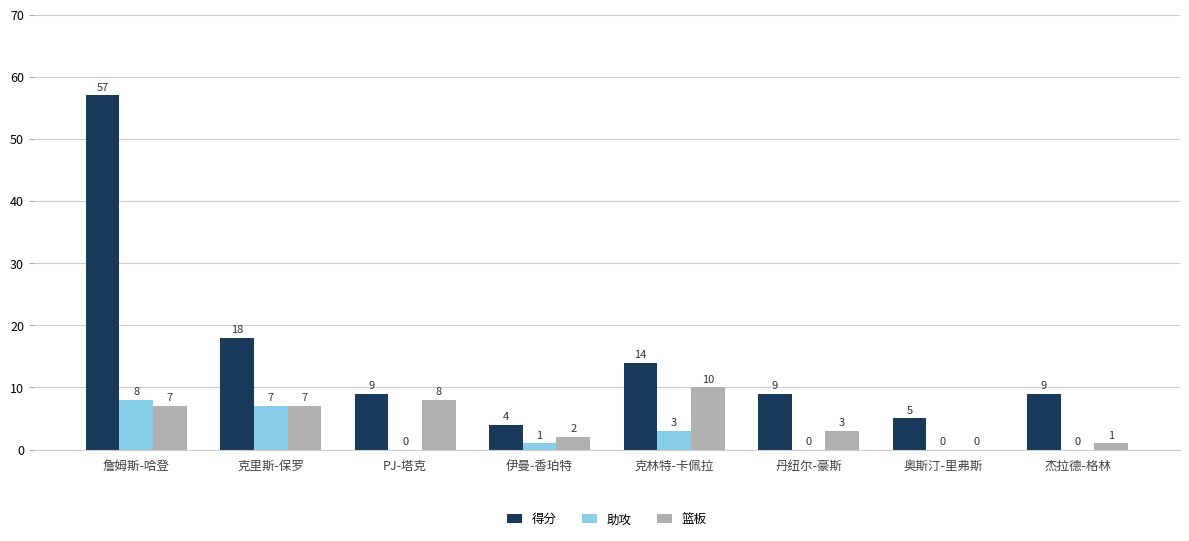

Is the value of 助攻 at 奥斯汀-里弗斯 greater than the value of 得分 at PJ-塔克?

No